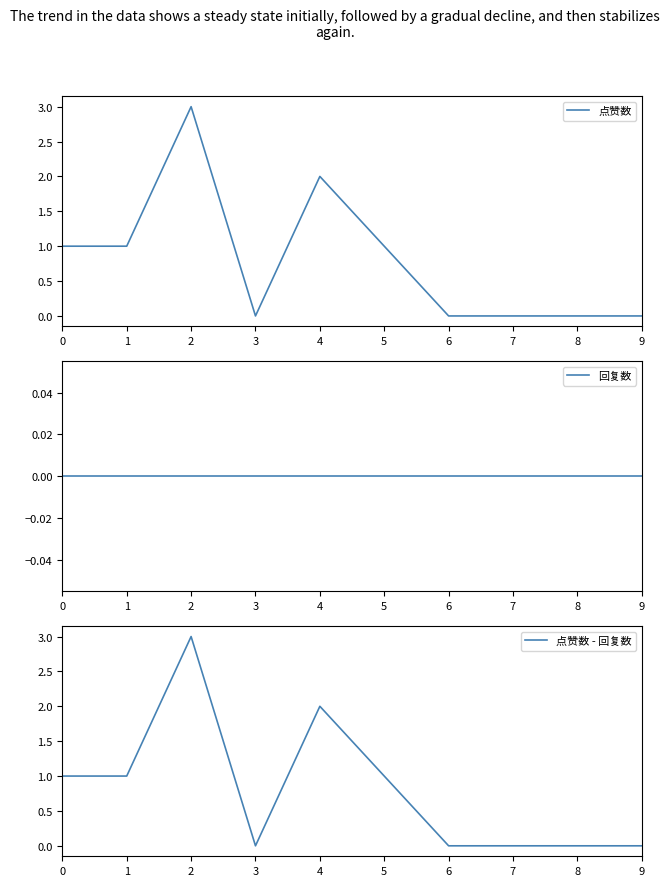

At which label does 点赞数 reach its peak?

2